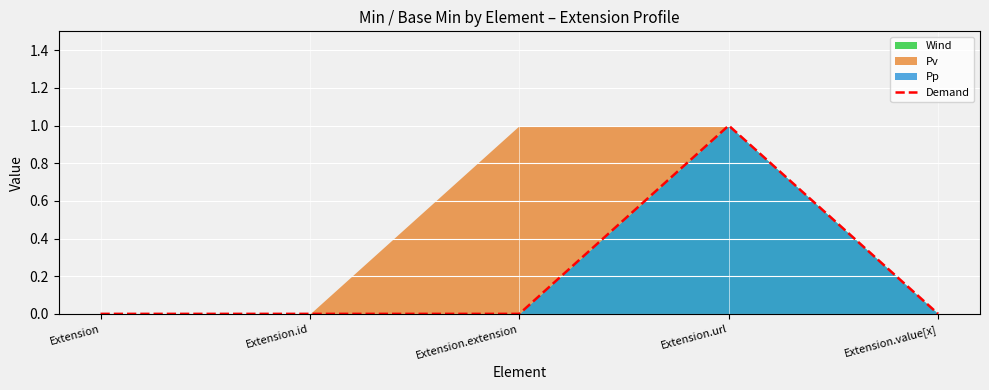

At which category does the data reach its first local peak?

Extension.url